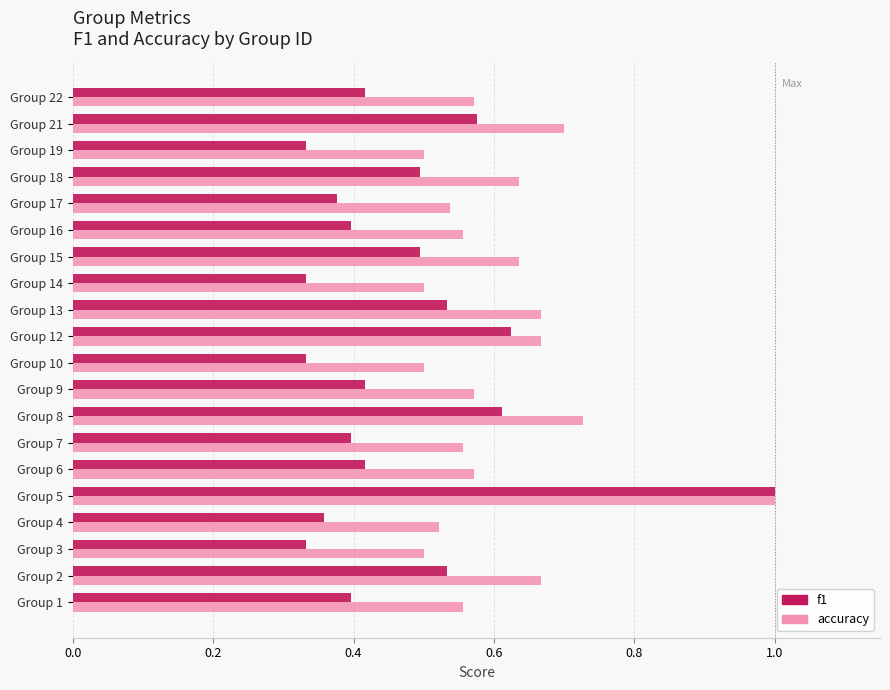

Between Group 9 and Group 10, which series saw the biggest shift?

f1